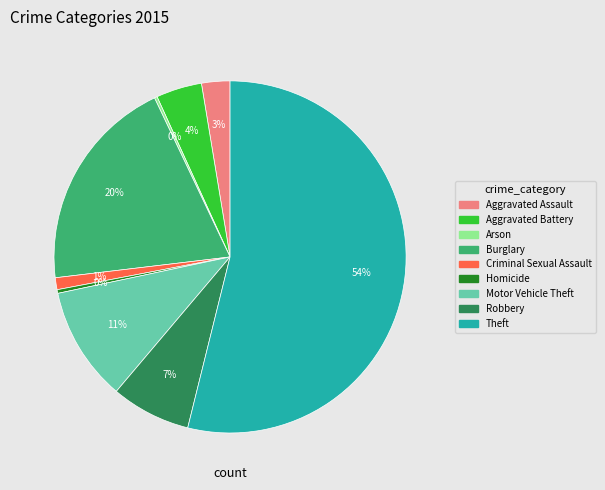

Do Motor Vehicle Theft and Aggravated Battery together represent more than half of the pie?

No